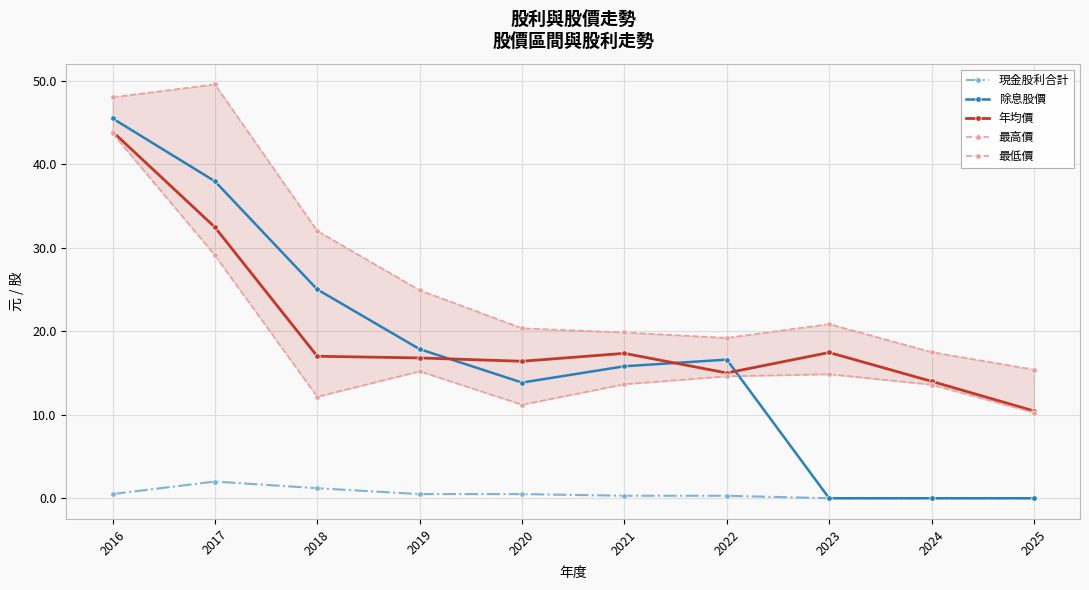

Rank the categories by 除息股價 value from highest to lowest.

2016, 2017, 2018, 2019, 2022, 2021, 2020, 2023, 2024, 2025